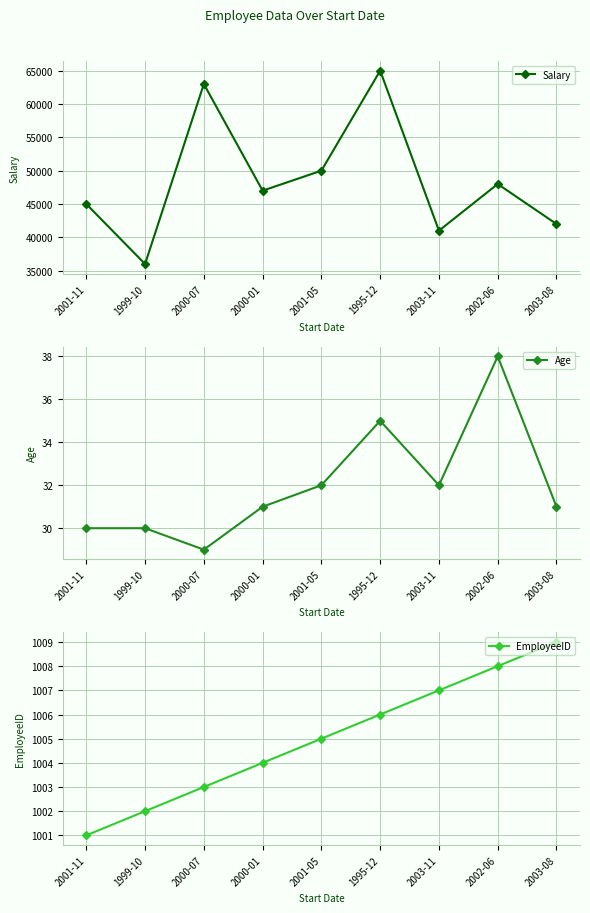

At which category is the sum across all series the highest?

1995-12